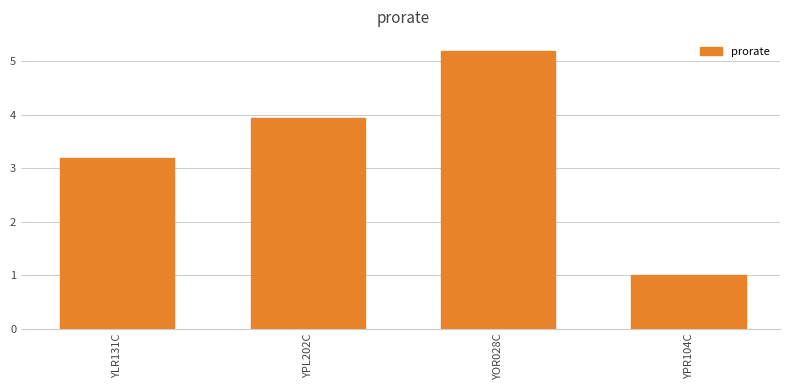

What is the value of the 2nd bar from the left?

3.9